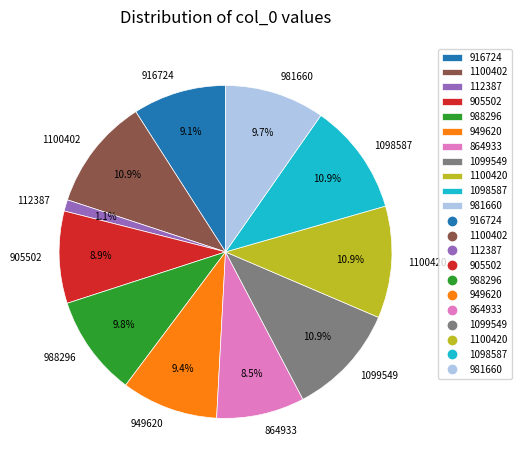

What is the total percentage of 916724 and 981660?

18.8%